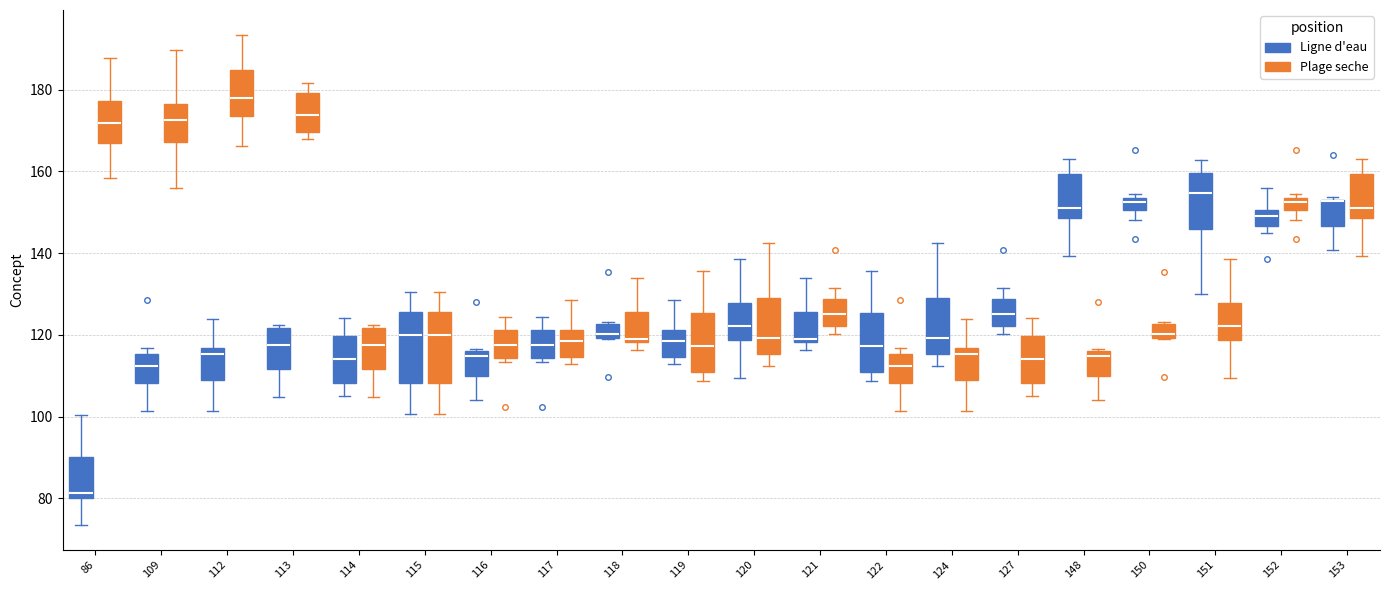

Where is the upper edge of the box for 122 (Ligne d'eau) on the y-axis? The values are not printed on the chart, so give them approximately, as read against the axis.

126